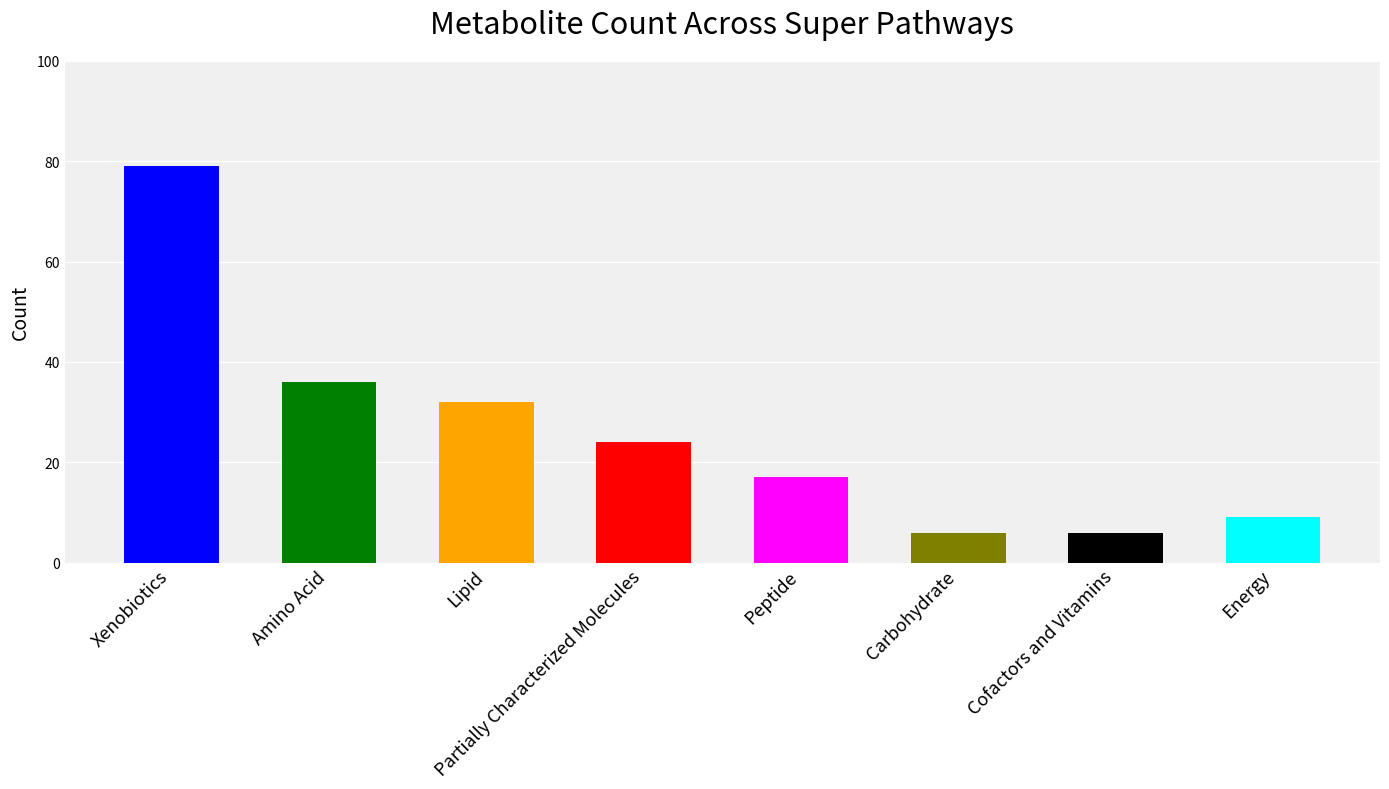

Reading left to right, extract all data points from this chart.

Xenobiotics=79	Amino Acid=36	Lipid=32	Partially Characterized Molecules=24	Peptide=17	Carbohydrate=6	Cofactors and Vitamins=6	Energy=9